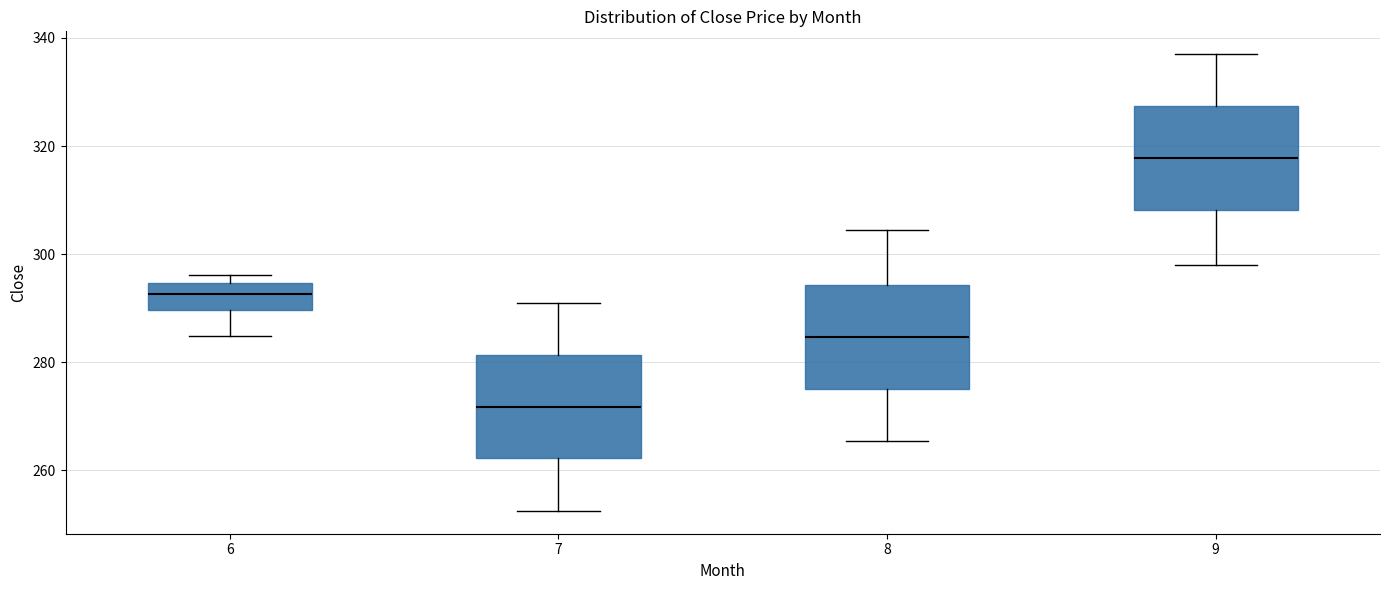

Reading left to right, read every box against the y-axis: the position of its median line, the range the box covers, and the ends of its whiskers. The values are not printed on the chart, so give them approximately, as read against the axis.

6: median 292, box 290 to 294, whiskers 284 to 296
7: median 272, box 262 to 282, whiskers 252 to 292
8: median 284, box 276 to 294, whiskers 266 to 304
9: median 318, box 308 to 328, whiskers 298 to 338